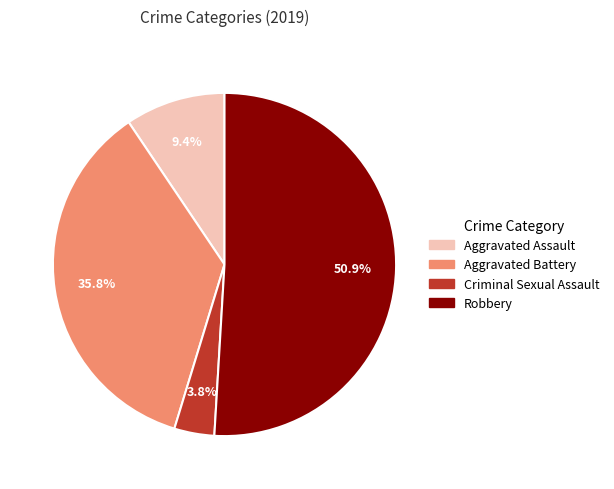

How much of the chart is everything except Aggravated Battery?

64.2%